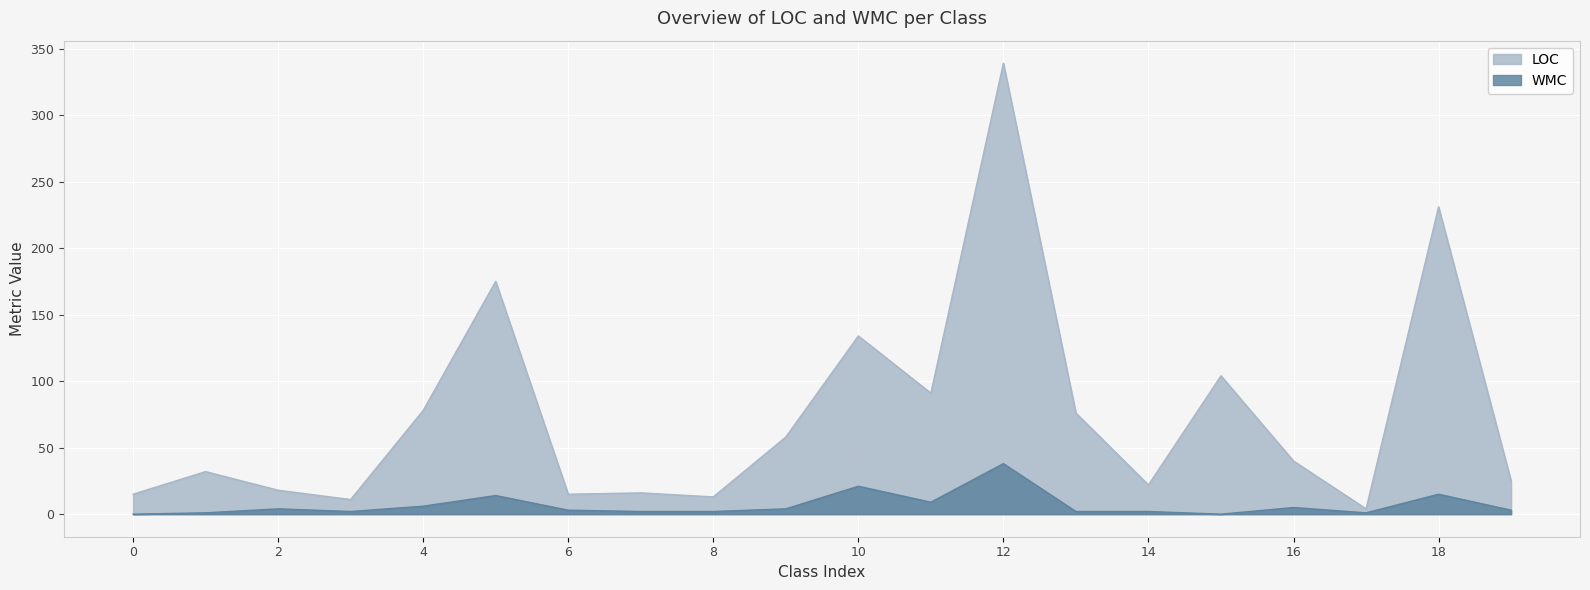

Which series has the largest range (max minus min)?

LOC